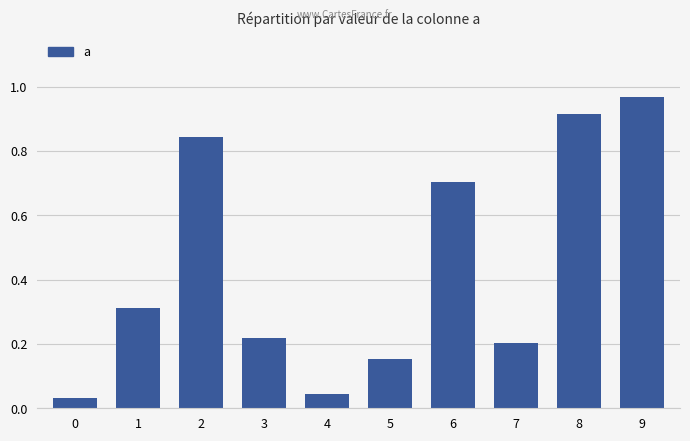

Which category has the highest value across all series?

9